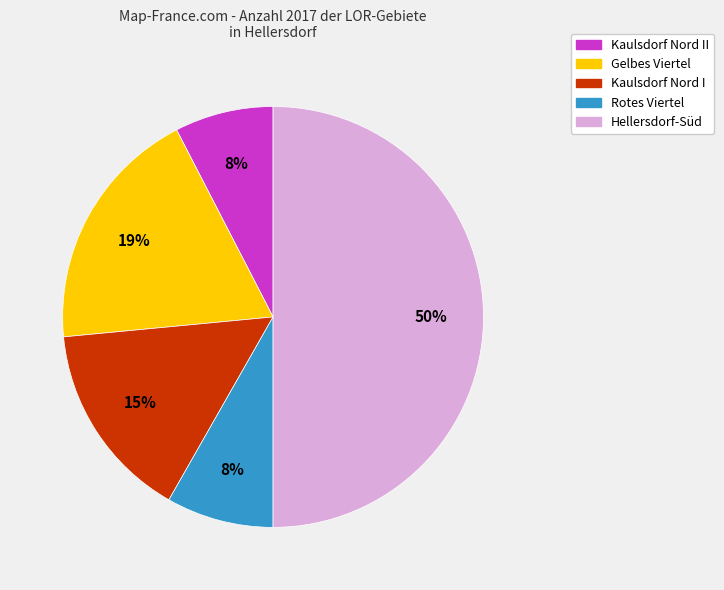

The Rotes Viertel slice represents 2% of the pie. True or false?

False